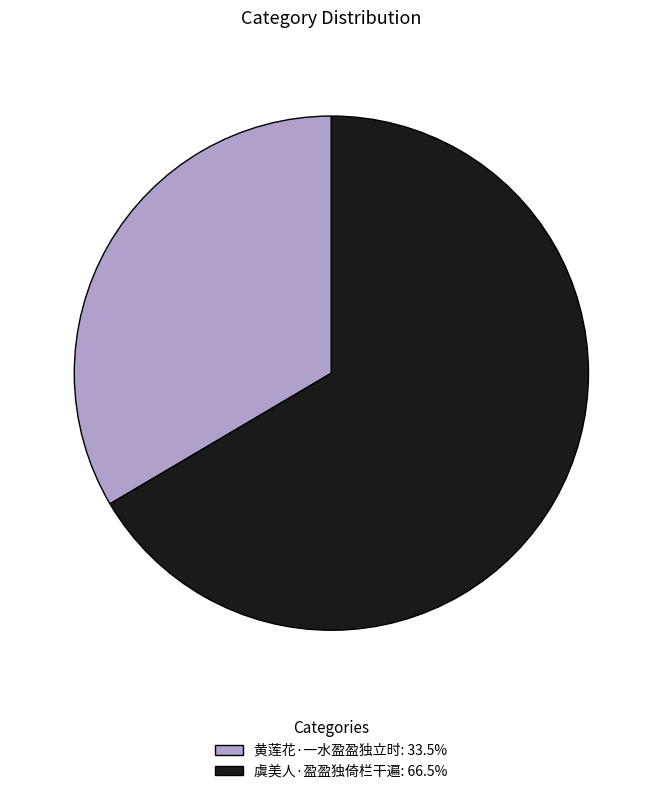

How many slices are in this pie chart?

2